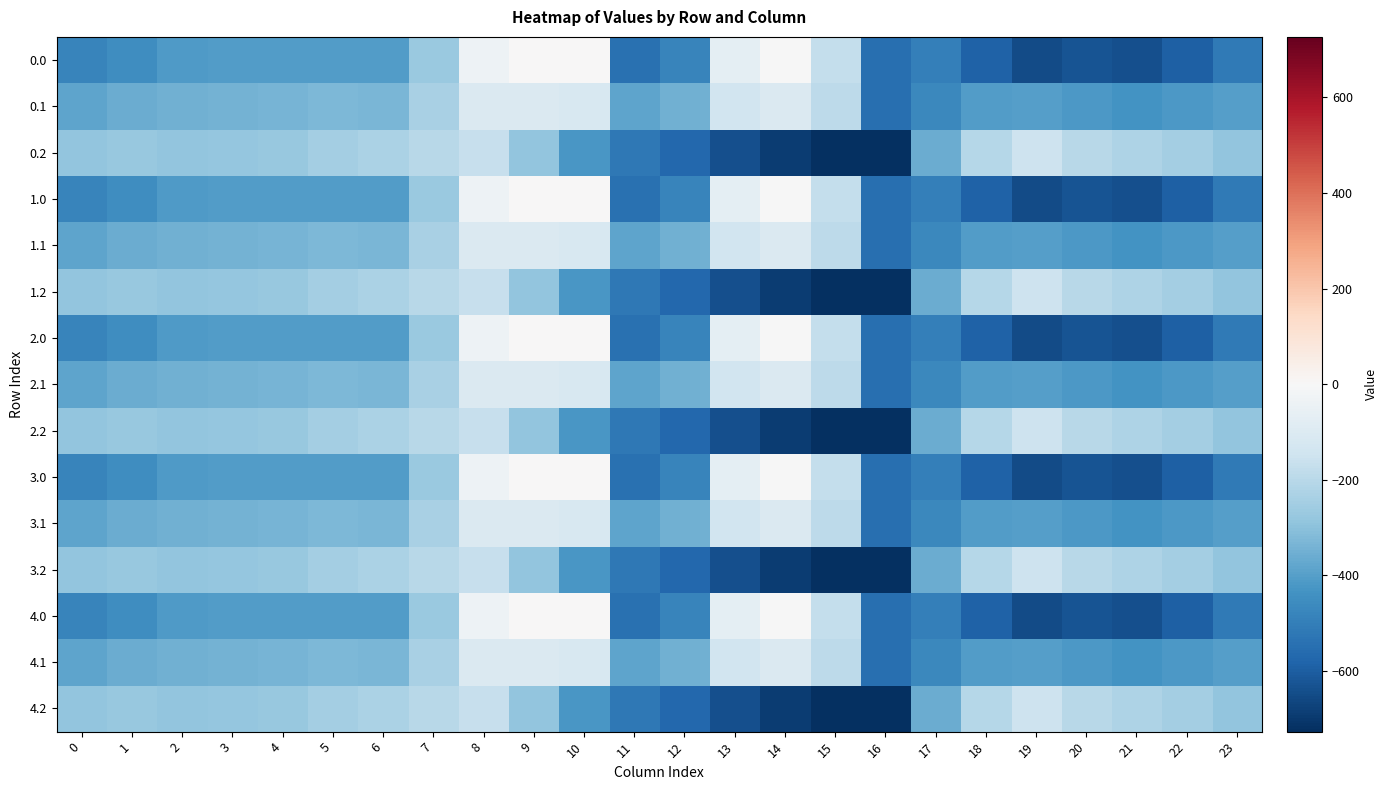

Reading left to right, extract all data points from this chart.

0.0: 0=-482.0	1=-449.5	2=-410.3	3=-404.4	4=-404.9	5=-403.8	6=-408.0	7=-270.7	8=-35.0	9=0.0	10=0.0	11=-544.3	12=-477.2	13=-70.2	14=-0.3	15=-172.8	16=-545.4	17=-494.8	18=-586.7	19=-649.2	20=-629.9	21=-638.4	22=-592.3	23=-511.3
0.1: 0=-384.6	1=-361.1	2=-347.9	3=-342.7	4=-339.6	5=-325.7	6=-332.2	7=-234.9	8=-102.3	9=-104.8	10=-114.0	11=-384.7	12=-350.8	13=-141.2	14=-105.5	15=-190.4	16=-547.3	17=-466.6	18=-405.4	19=-400.2	20=-414.5	21=-432.4	22=-419.9	23=-399.4
0.2: 0=-287.1	1=-272.7	2=-285.5	3=-281.0	4=-274.4	5=-245.0	6=-228.8	7=-199.0	8=-169.5	9=-288.5	10=-423.5	11=-520.6	12=-571.2	13=-640.4	14=-687.4	15=-725.8	16=-726.6	17=-362.4	18=-210.0	19=-151.0	20=-199.2	21=-226.4	22=-247.4	23=-287.5
1.0: 0=-482.0	1=-449.5	2=-410.3	3=-404.4	4=-404.9	5=-403.8	6=-408.0	7=-270.7	8=-35.0	9=0.0	10=0.0	11=-544.3	12=-477.2	13=-70.2	14=-0.3	15=-172.8	16=-545.4	17=-494.8	18=-586.7	19=-649.2	20=-629.9	21=-638.4	22=-592.3	23=-511.3
1.1: 0=-384.6	1=-361.1	2=-347.9	3=-342.7	4=-339.6	5=-325.7	6=-332.2	7=-234.9	8=-102.3	9=-104.8	10=-114.0	11=-384.7	12=-350.8	13=-141.2	14=-105.5	15=-190.4	16=-547.3	17=-466.6	18=-405.4	19=-400.2	20=-414.5	21=-432.4	22=-419.9	23=-399.4
1.2: 0=-287.1	1=-272.7	2=-285.5	3=-281.0	4=-274.4	5=-245.0	6=-228.8	7=-199.0	8=-169.5	9=-288.5	10=-423.5	11=-520.6	12=-571.2	13=-640.4	14=-687.4	15=-725.8	16=-726.6	17=-362.4	18=-210.0	19=-151.0	20=-199.2	21=-226.4	22=-247.4	23=-287.5
2.0: 0=-482.0	1=-449.5	2=-410.3	3=-404.4	4=-404.9	5=-403.8	6=-408.0	7=-270.7	8=-35.0	9=0.0	10=0.0	11=-544.3	12=-477.2	13=-70.2	14=-0.3	15=-172.8	16=-545.4	17=-494.8	18=-586.7	19=-649.2	20=-629.9	21=-638.4	22=-592.3	23=-511.3
2.1: 0=-384.6	1=-361.1	2=-347.9	3=-342.7	4=-339.6	5=-325.7	6=-332.2	7=-234.9	8=-102.3	9=-104.8	10=-114.0	11=-384.7	12=-350.8	13=-141.2	14=-105.5	15=-190.4	16=-547.3	17=-466.6	18=-405.4	19=-400.2	20=-414.5	21=-432.4	22=-419.9	23=-399.4
2.2: 0=-287.1	1=-272.7	2=-285.5	3=-281.0	4=-274.4	5=-245.0	6=-228.8	7=-199.0	8=-169.5	9=-288.5	10=-423.5	11=-520.6	12=-571.2	13=-640.4	14=-687.4	15=-725.8	16=-726.6	17=-362.4	18=-210.0	19=-151.0	20=-199.2	21=-226.4	22=-247.4	23=-287.5
3.0: 0=-482.0	1=-449.5	2=-410.3	3=-404.4	4=-404.9	5=-403.8	6=-408.0	7=-270.7	8=-35.0	9=0.0	10=0.0	11=-544.3	12=-477.2	13=-70.2	14=-0.3	15=-172.8	16=-545.4	17=-494.8	18=-586.7	19=-649.2	20=-629.9	21=-638.4	22=-592.3	23=-511.3
3.1: 0=-384.6	1=-361.1	2=-347.9	3=-342.7	4=-339.6	5=-325.7	6=-332.2	7=-234.9	8=-102.3	9=-104.8	10=-114.0	11=-384.7	12=-350.8	13=-141.2	14=-105.5	15=-190.4	16=-547.3	17=-466.6	18=-405.4	19=-400.2	20=-414.5	21=-432.4	22=-419.9	23=-399.4
3.2: 0=-287.1	1=-272.7	2=-285.5	3=-281.0	4=-274.4	5=-245.0	6=-228.8	7=-199.0	8=-169.5	9=-288.5	10=-423.5	11=-520.6	12=-571.2	13=-640.4	14=-687.4	15=-725.8	16=-726.6	17=-362.4	18=-210.0	19=-151.0	20=-199.2	21=-226.4	22=-247.4	23=-287.5
4.0: 0=-482.0	1=-449.5	2=-410.3	3=-404.4	4=-404.9	5=-403.8	6=-408.0	7=-270.7	8=-35.0	9=0.0	10=0.0	11=-544.3	12=-477.2	13=-70.2	14=-0.3	15=-172.8	16=-545.4	17=-494.8	18=-586.7	19=-649.2	20=-629.9	21=-638.4	22=-592.3	23=-511.3
4.1: 0=-384.6	1=-361.1	2=-347.9	3=-342.7	4=-339.6	5=-325.7	6=-332.2	7=-234.9	8=-102.3	9=-104.8	10=-114.0	11=-384.7	12=-350.8	13=-141.2	14=-105.5	15=-190.4	16=-547.3	17=-466.6	18=-405.4	19=-400.2	20=-414.5	21=-432.4	22=-419.9	23=-399.4
4.2: 0=-287.1	1=-272.7	2=-285.5	3=-281.0	4=-274.4	5=-245.0	6=-228.8	7=-199.0	8=-169.5	9=-288.5	10=-423.5	11=-520.6	12=-571.2	13=-640.4	14=-687.4	15=-725.8	16=-726.6	17=-362.4	18=-210.0	19=-151.0	20=-199.2	21=-226.4	22=-247.4	23=-287.5